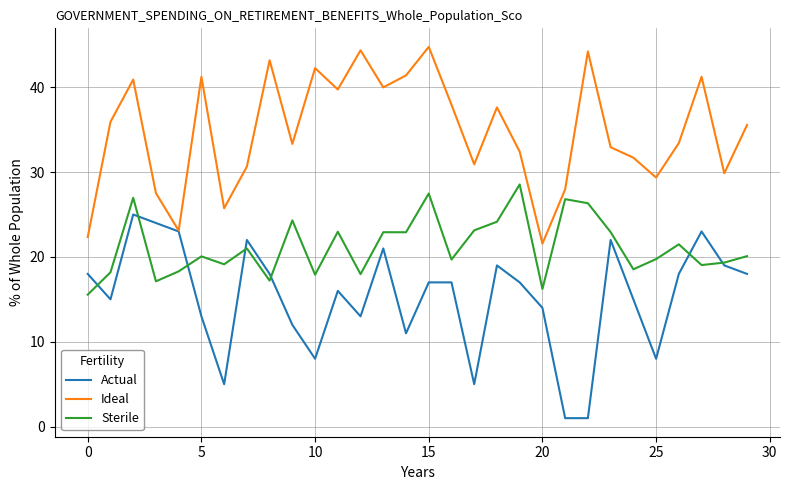

What is the highest value of the Actual series?

25.0